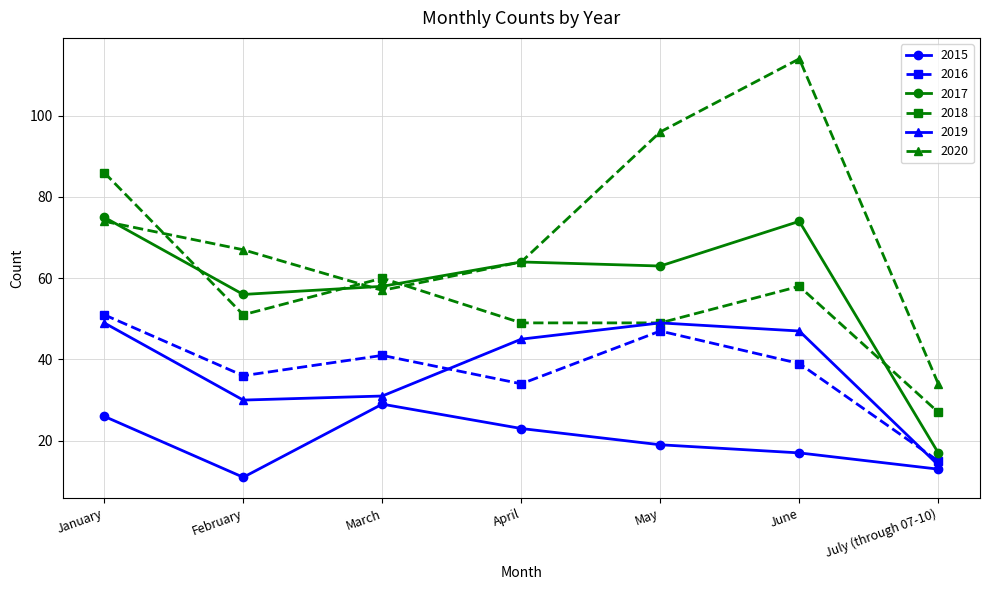

What is the value of the 2016 point at the 7th from the left?

15